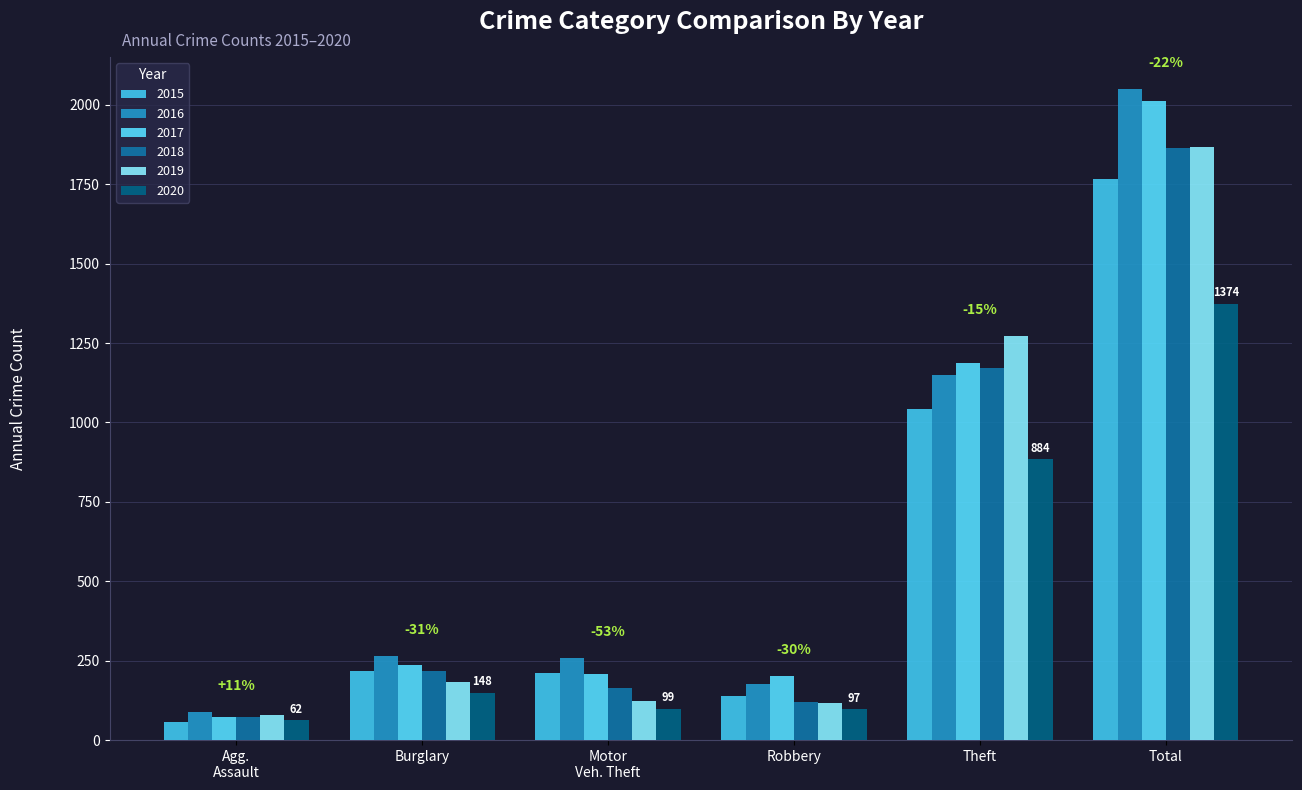

Count the number of categories in the chart.

6